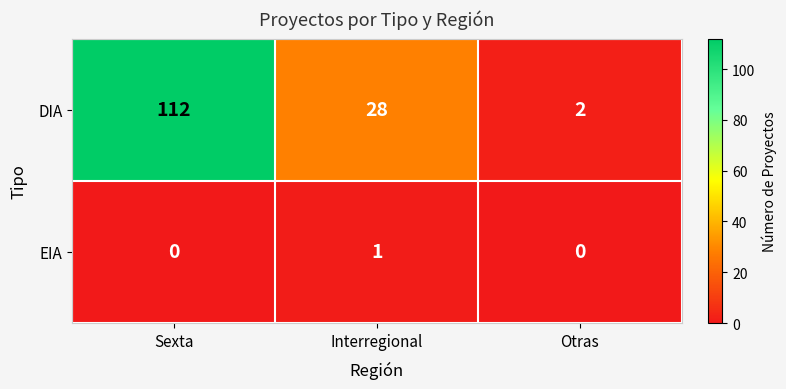

Which series has the widest spread of values?

DIA